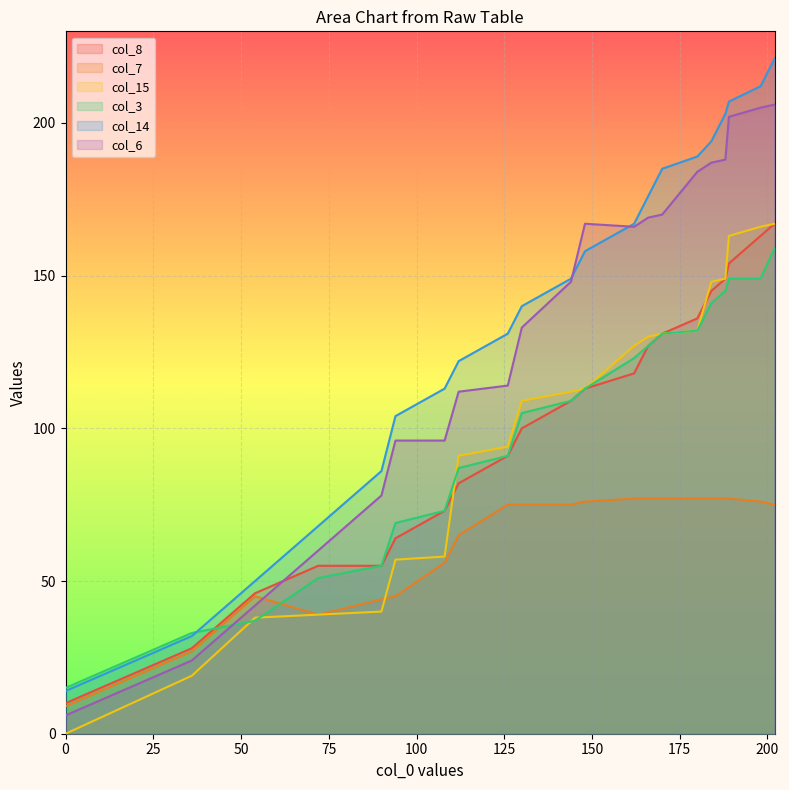

What is the value of the col_14 point at the 7th from the left?

113